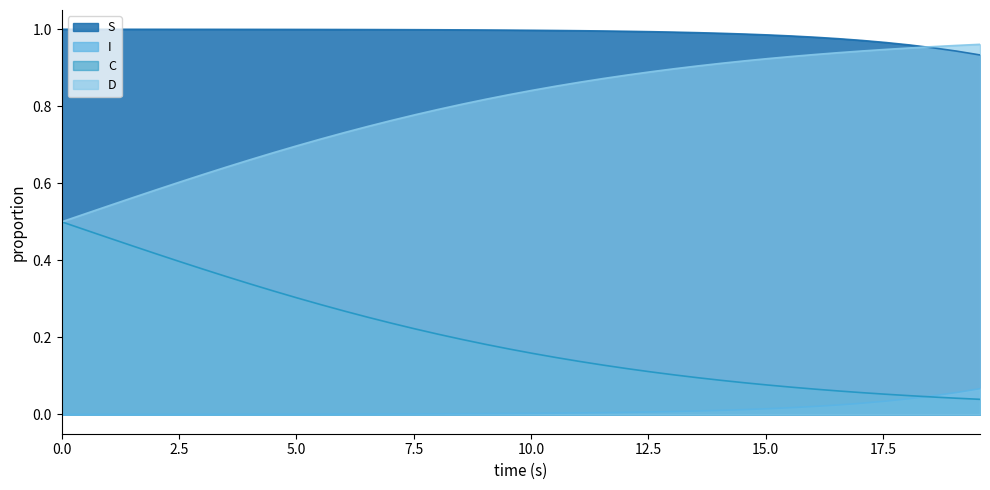

List the series in order of their peak value, highest first.

S, D, C, I